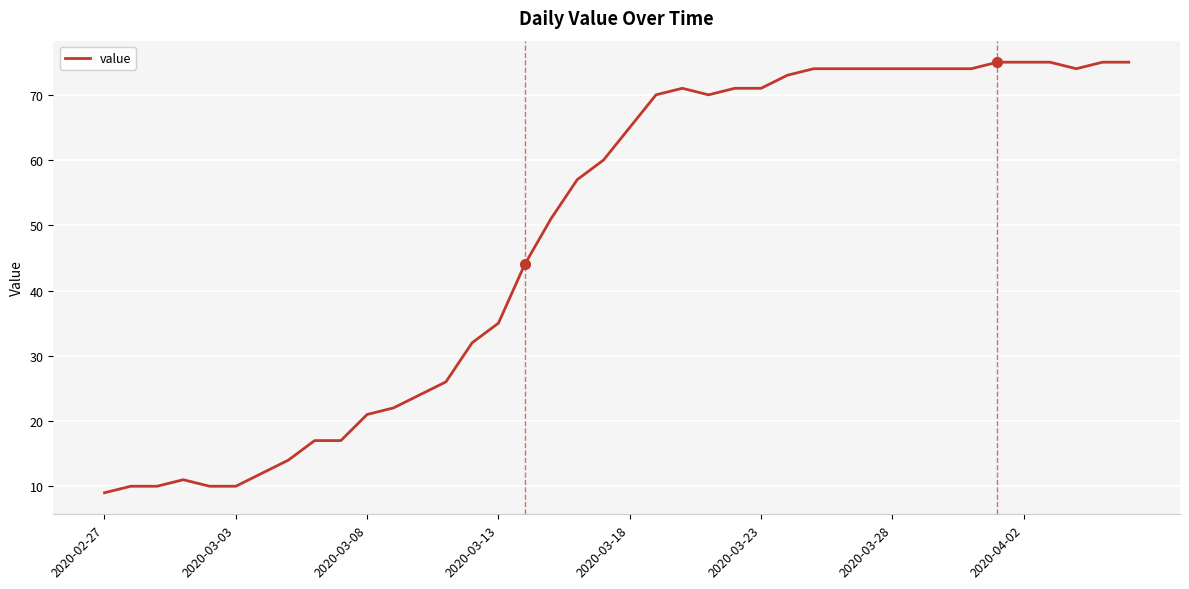

How many distinct data groups are displayed?

1